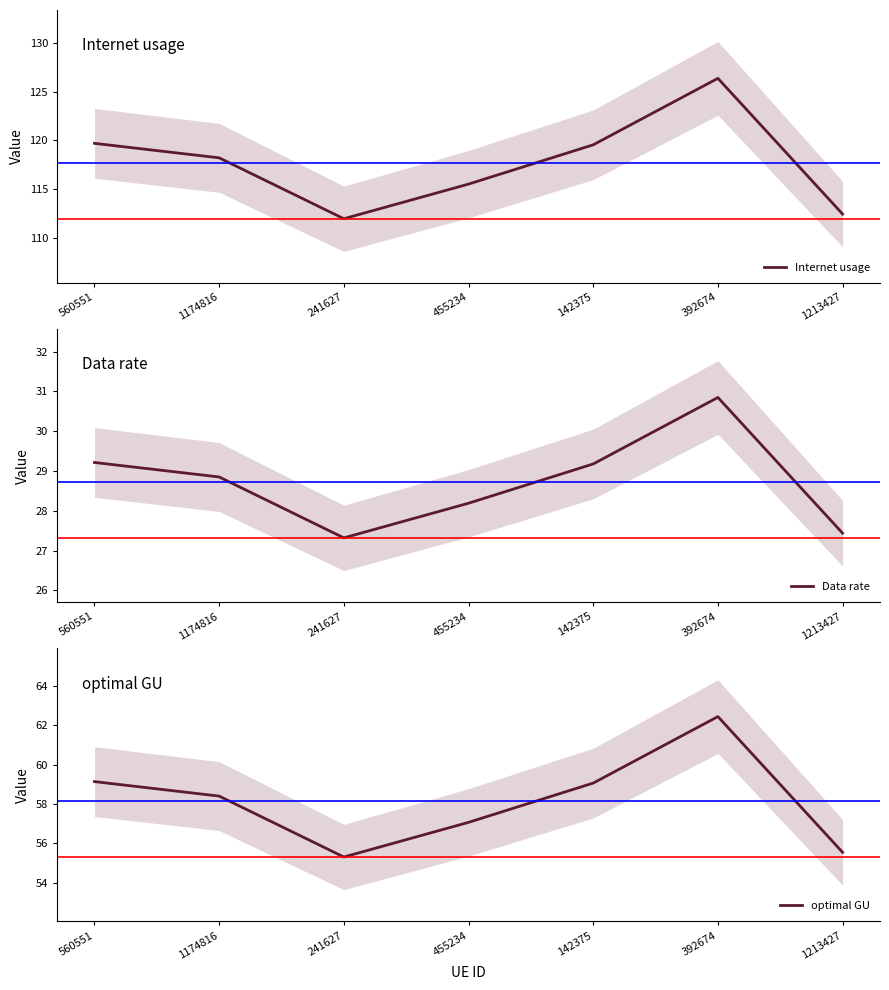

Reading left to right, what are all the values shown in this chart?

Internet usage: 560551=119.7	1174816=118.2	241627=111.9	455234=115.5	142375=119.6	392674=126.4	1213427=112.4
Data rate: 560551=29.2	1174816=28.8	241627=27.3	455234=28.2	142375=29.2	392674=30.8	1213427=27.4
optimal GU: 560551=59.1	1174816=58.4	241627=55.3	455234=57.1	142375=59.1	392674=62.4	1213427=55.5